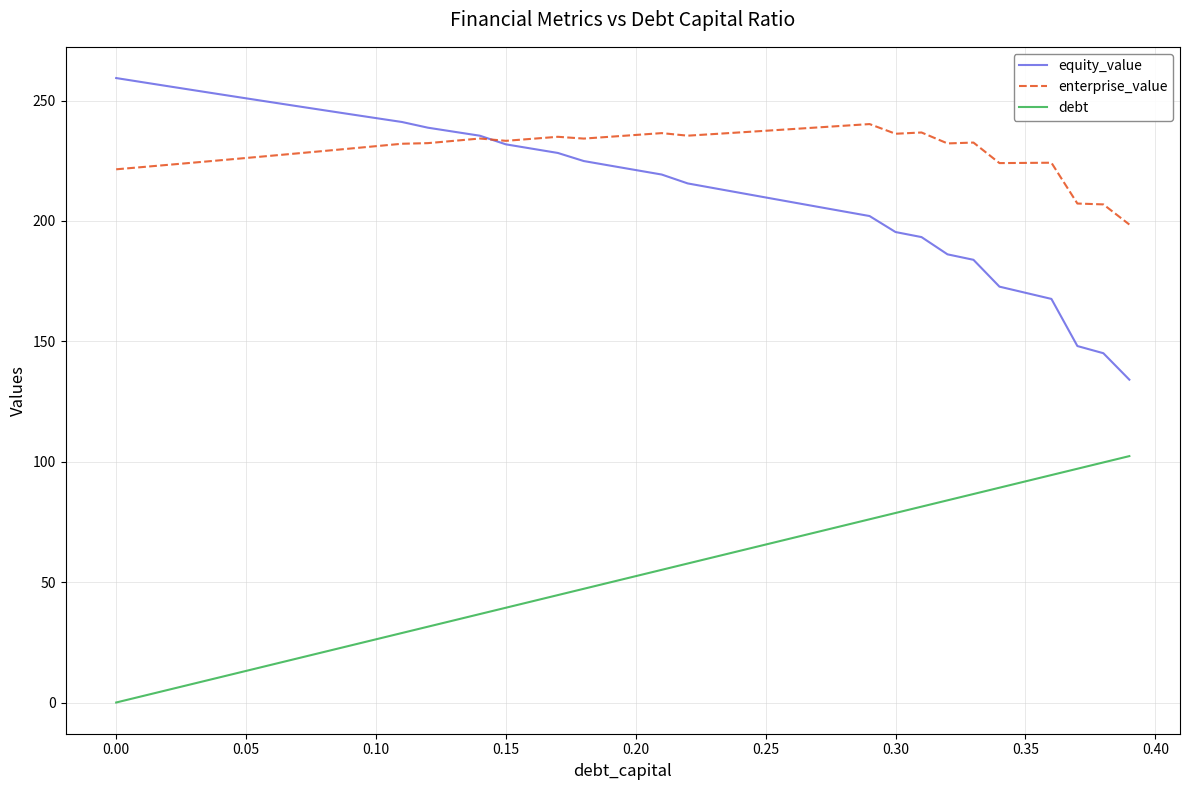

What is the lowest value of the equity_value series?

134.1